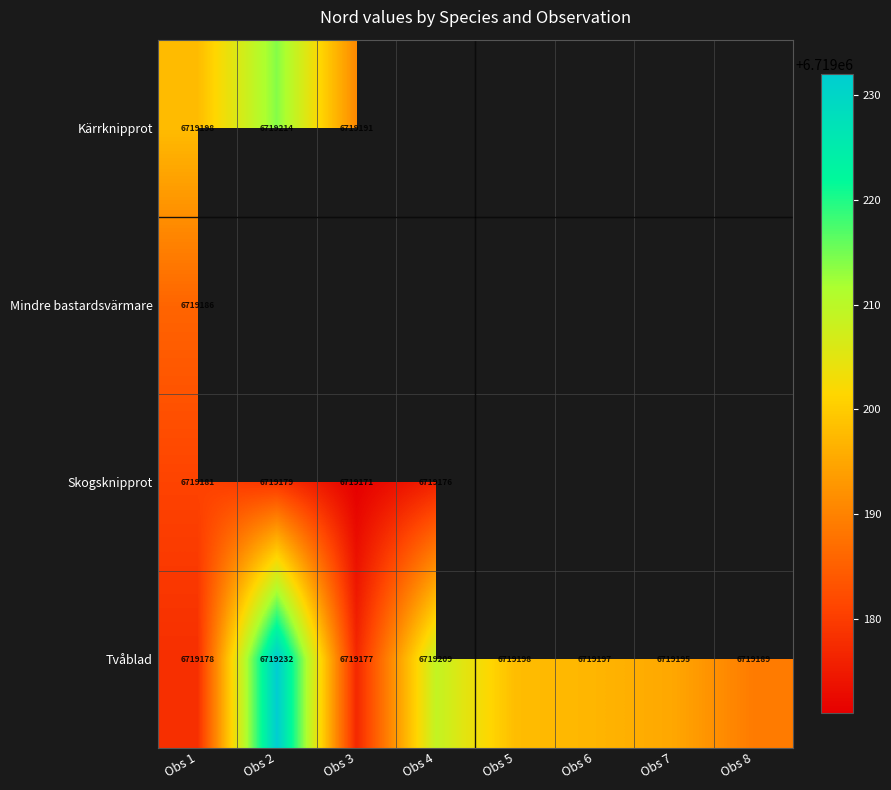

What is the average value of the Tvåblad series?

6719196.9